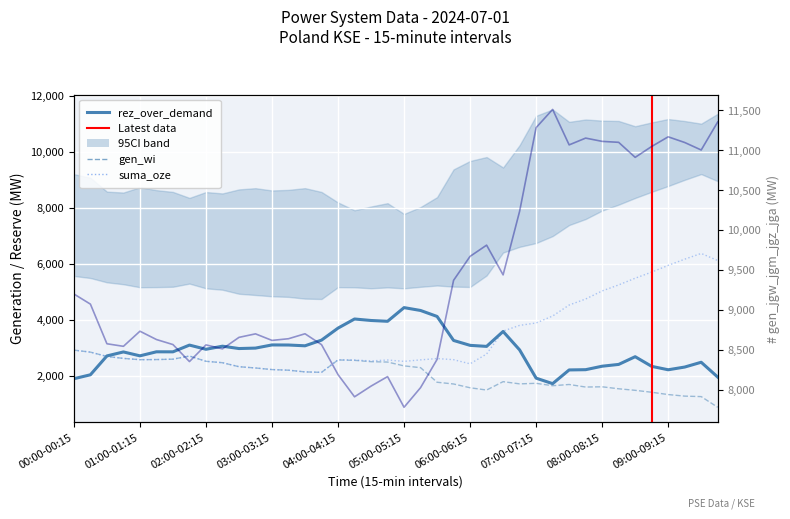

At which label is rez_over_demand closest to 3086?

03:30-03:45